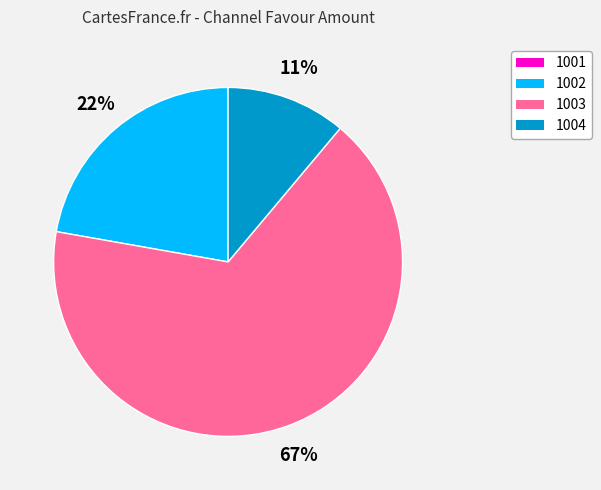

Combined, do 1002 and 1004 account for over 50%?

No